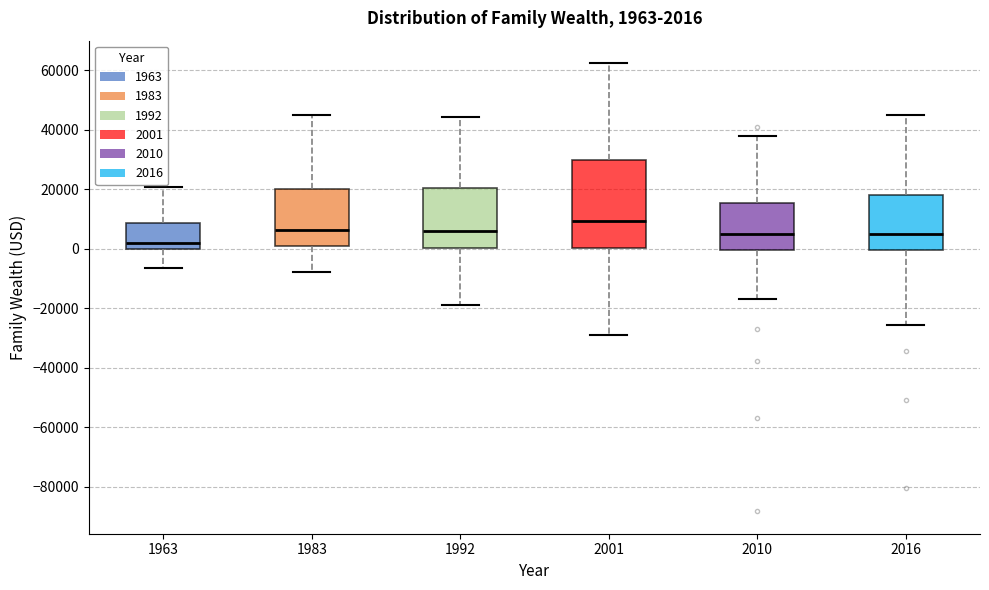

Which box's median line is the highest?

2001